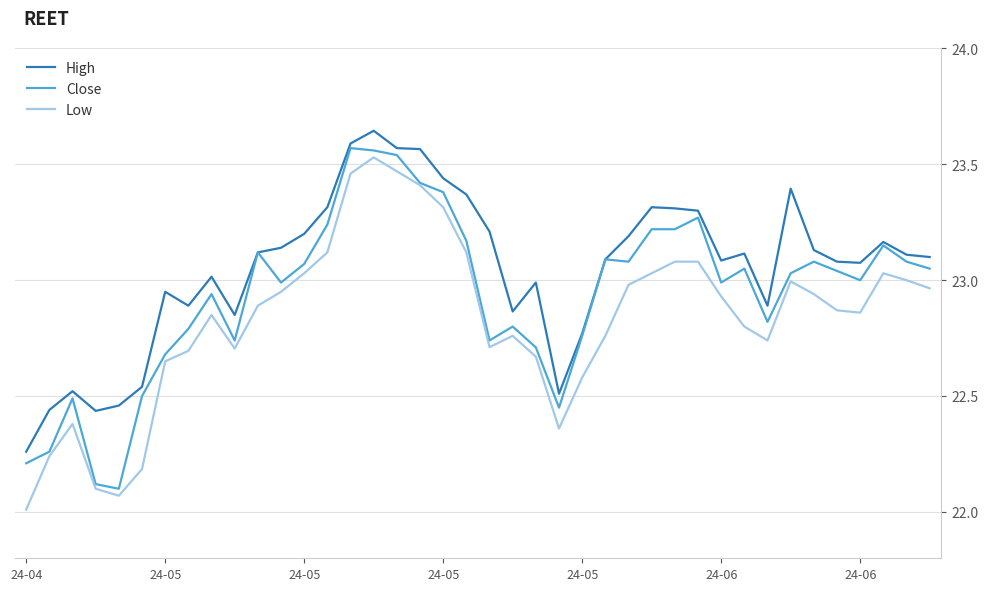

Which series has the largest total across all categories?

High